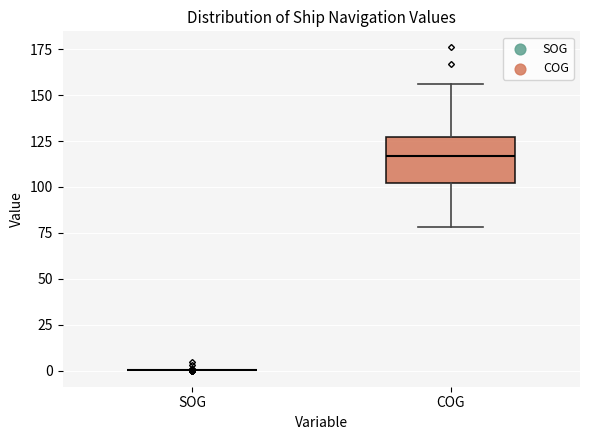

Reading left to right, read every box against the y-axis: the position of its median line, the range the box covers, and the ends of its whiskers. The values are not printed on the chart, so give them approximately, as read against the axis.

SOG: box collapsed to a line at 0, whiskers 0 to 0
COG: median 115, box 100 to 125, whiskers 80 to 155